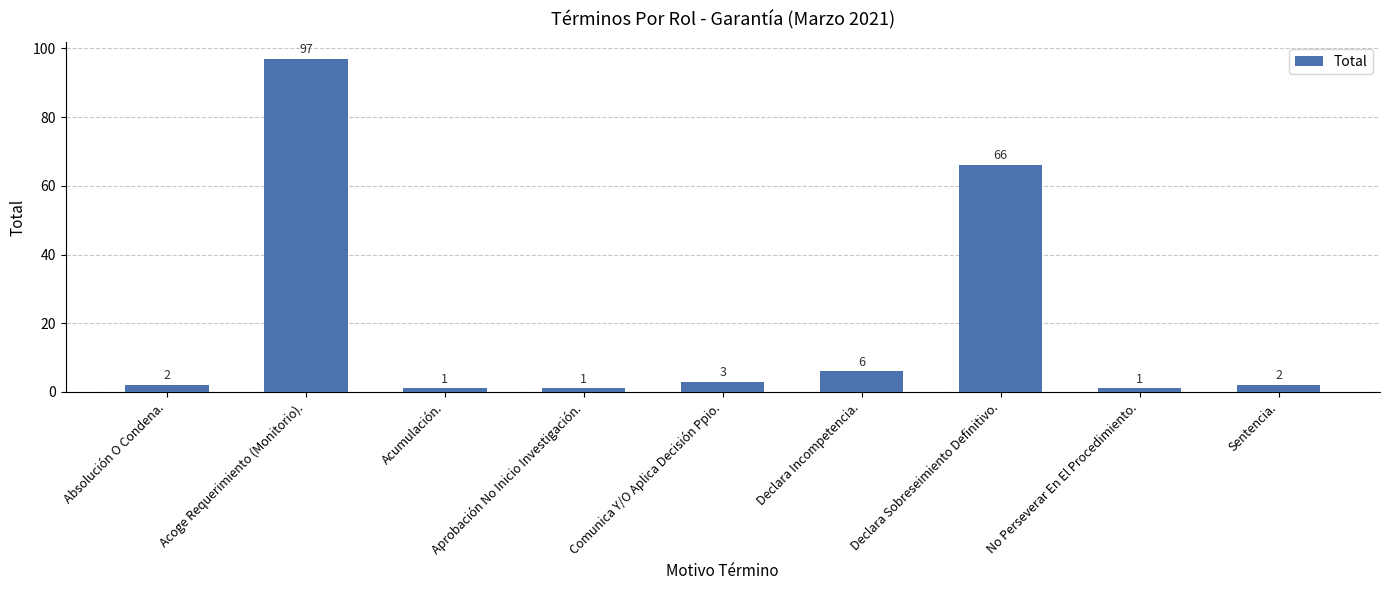

Where is the data nearest to the value 49?

Declara Sobreseimiento Definitivo.